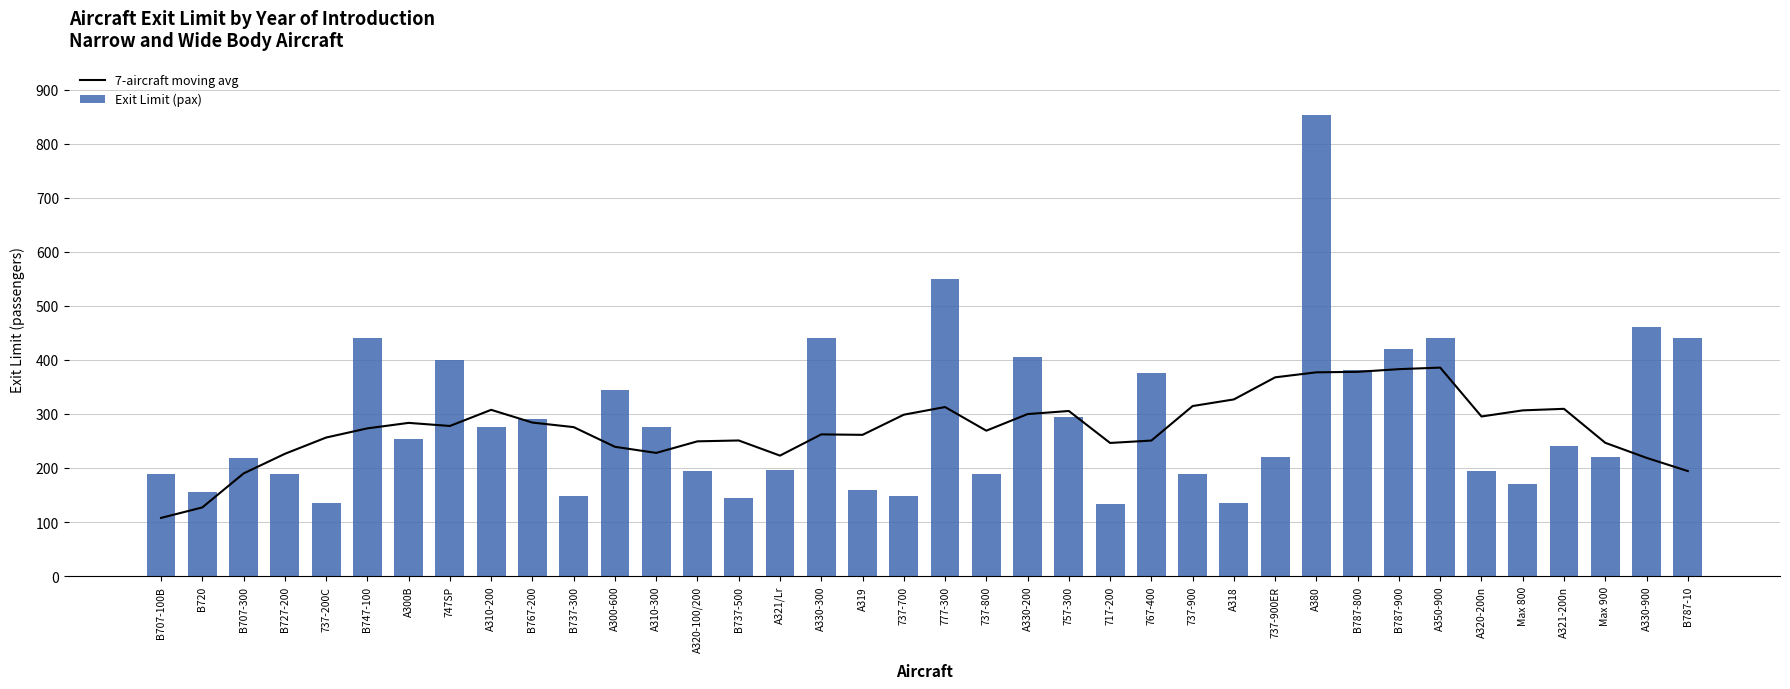

What value does the Exit Limit (pax) series have at A380?

853